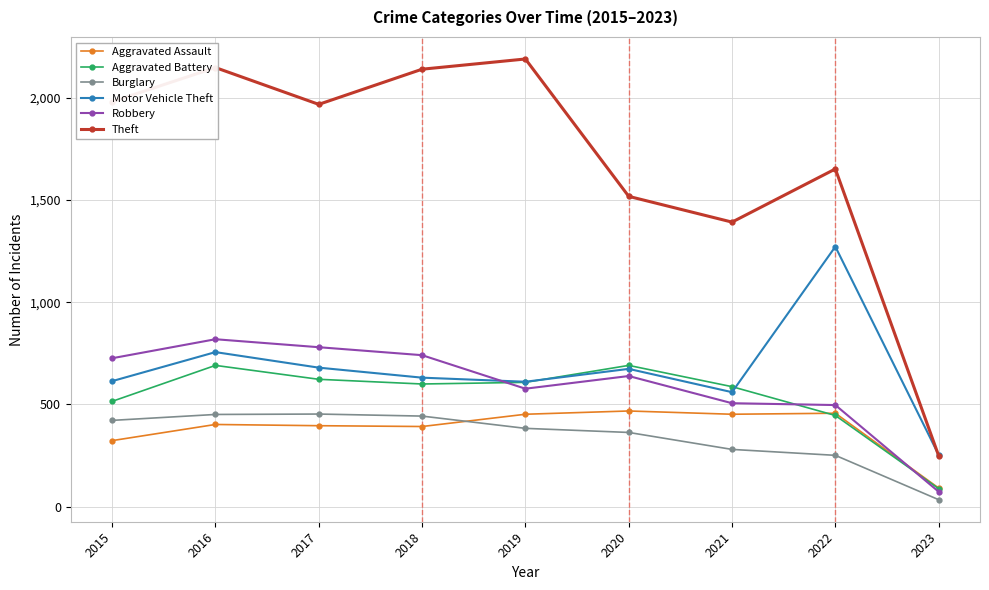

What is the difference between the maximum and minimum values in the Aggravated Assault series?

377